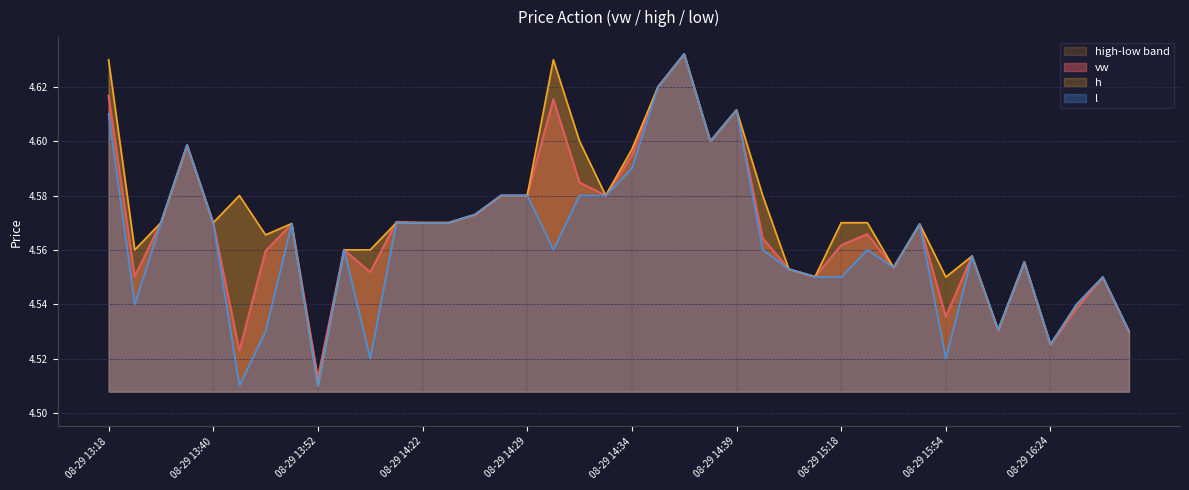

What is the highest value of the vw series?

4.6